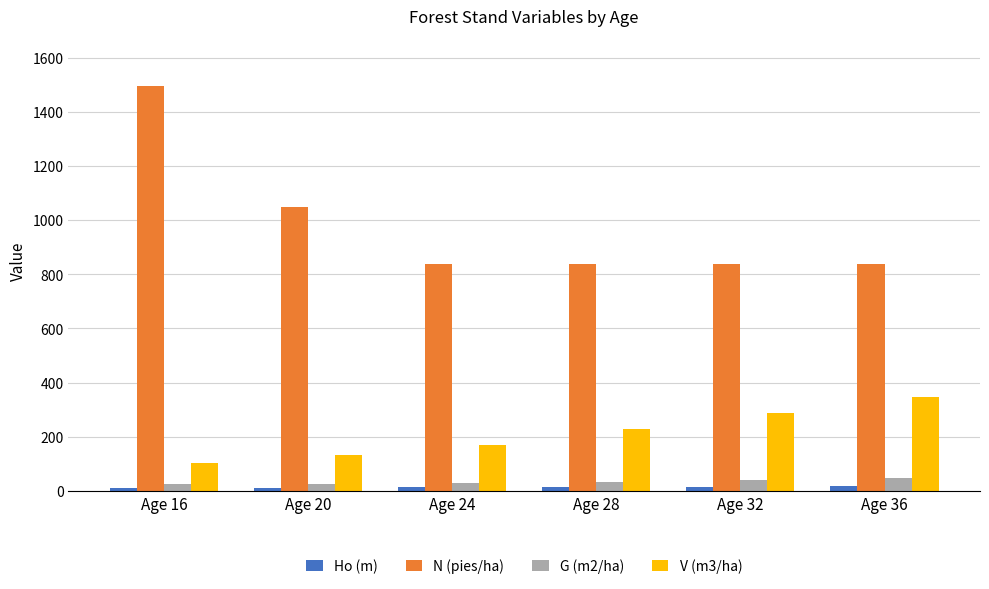

How many data points does each series have?

6